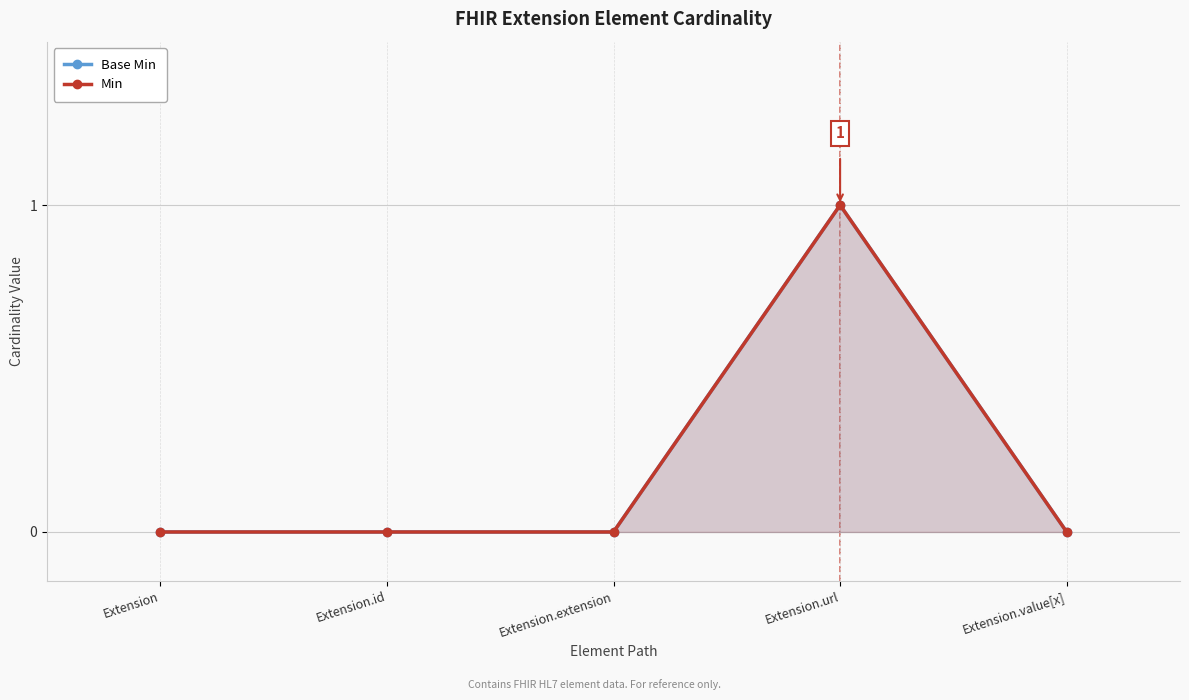

Reading right to left, list all the values displayed in this chart.

Base Min: 0	1	0	0	0
Min: 0	1	0	0	0